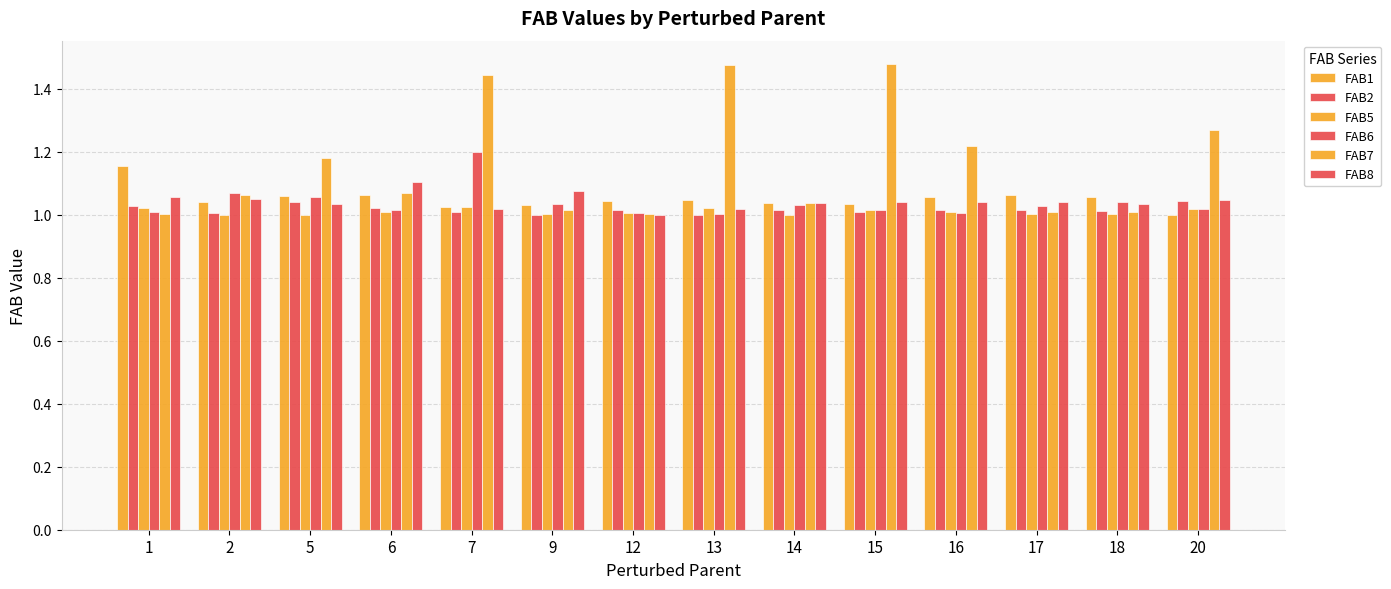

Is it true that FAB1 equals 0.6 at 17?

False